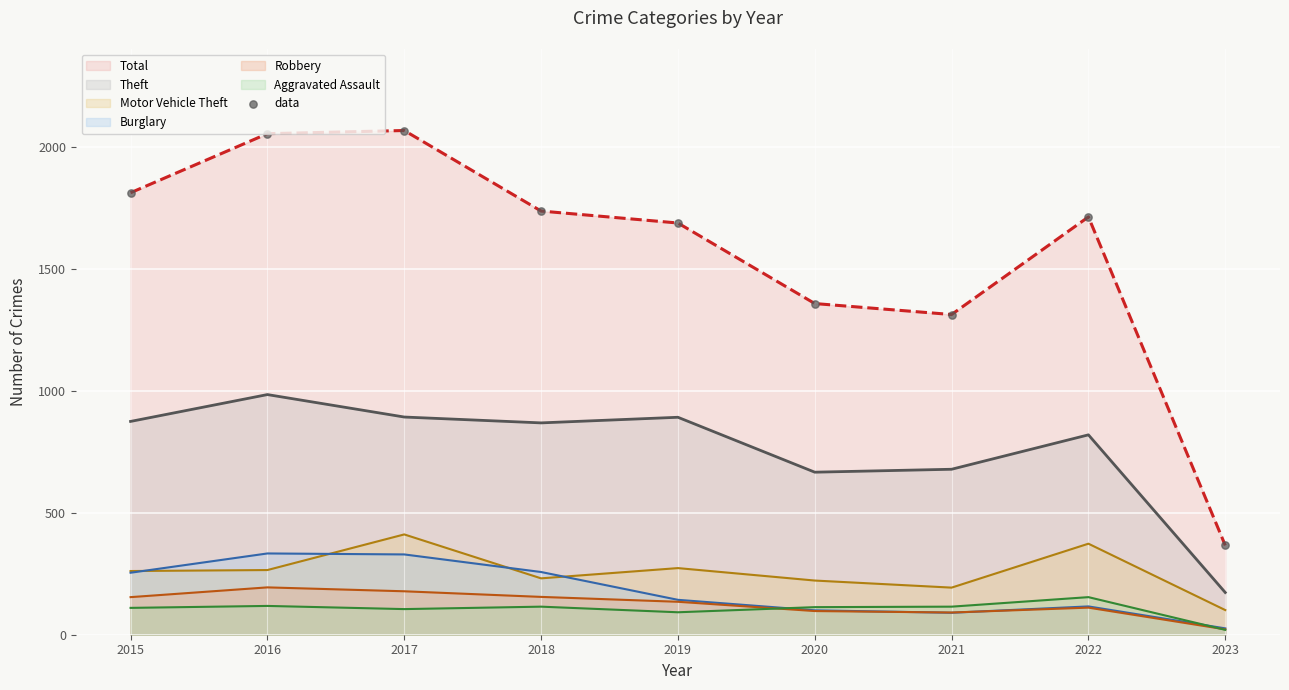

Which series reaches the maximum Y coordinate?

Total